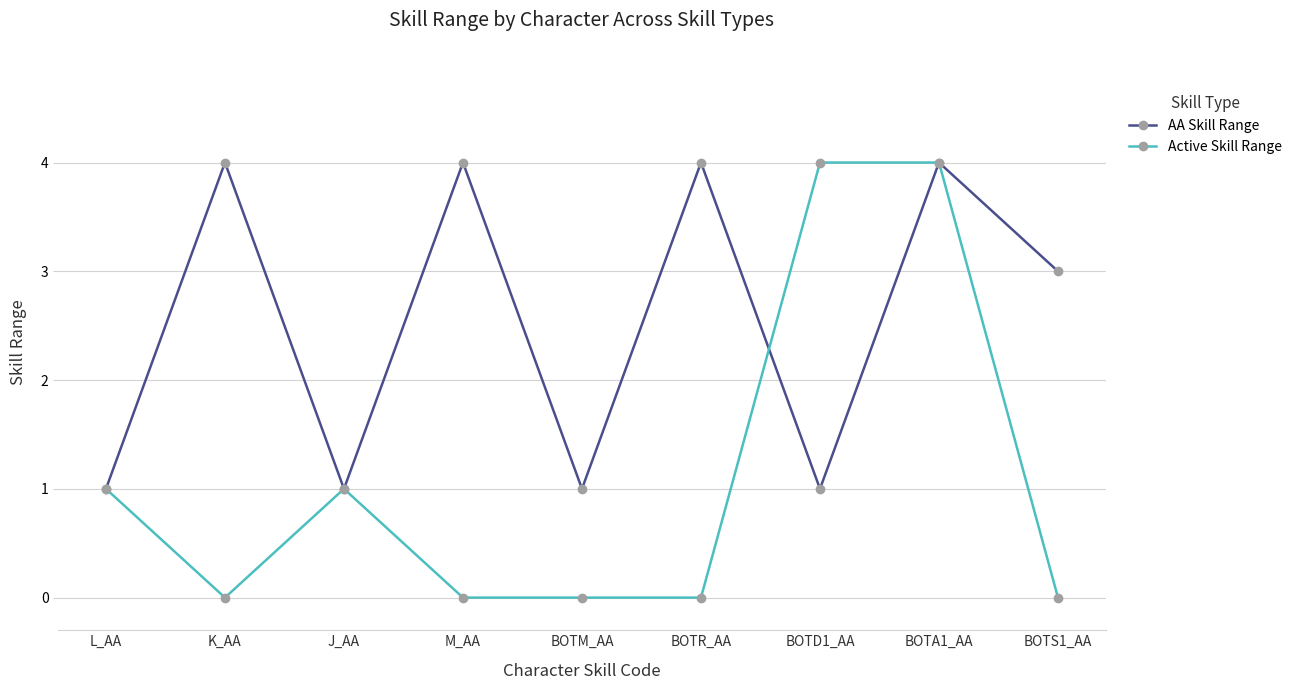

Which series has the widest spread of values?

Active Skill Range